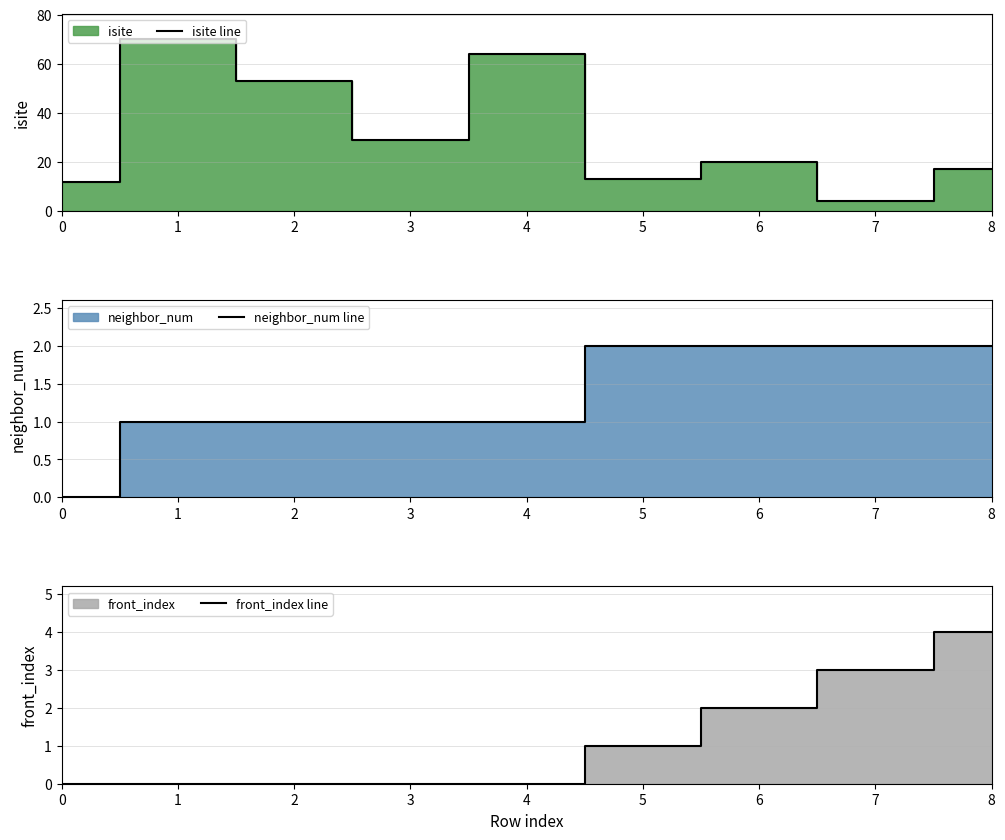

How many interior local valleys does the isite line series have?

3